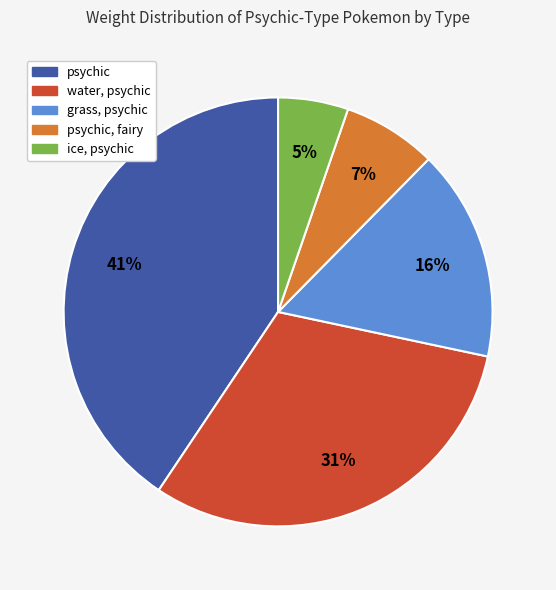

Is there a majority slice in this chart?

No